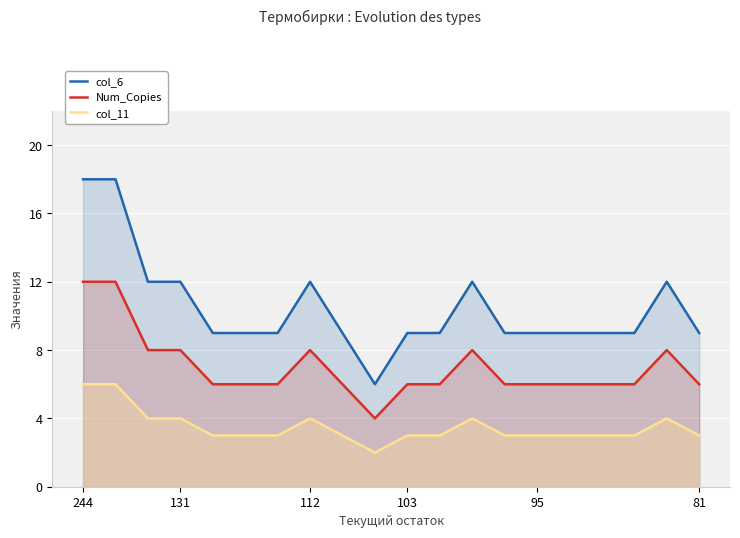

What is the greatest value displayed?

18